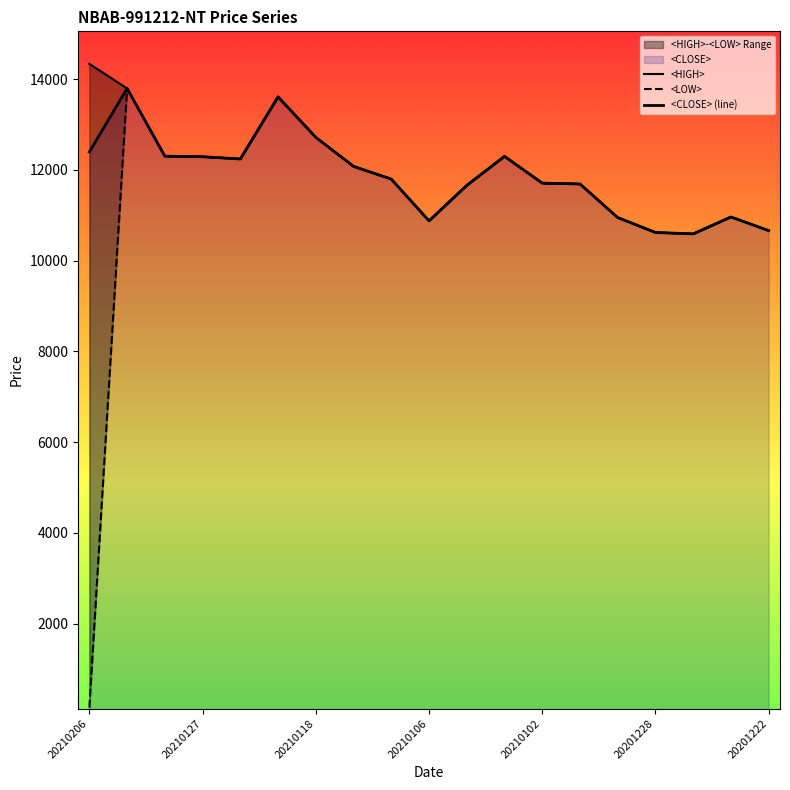

At which category does the chart reach its minimum across all series?

20210206